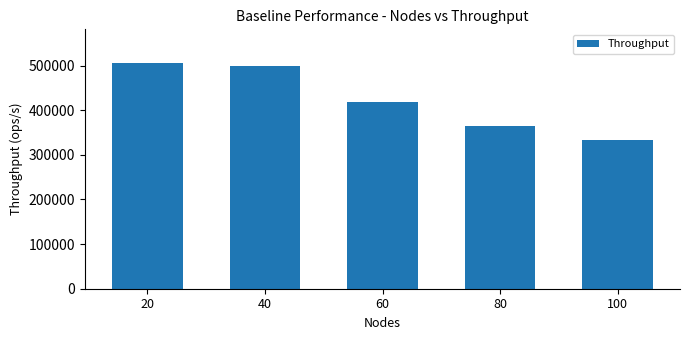

What is the sum of all values?

2121699